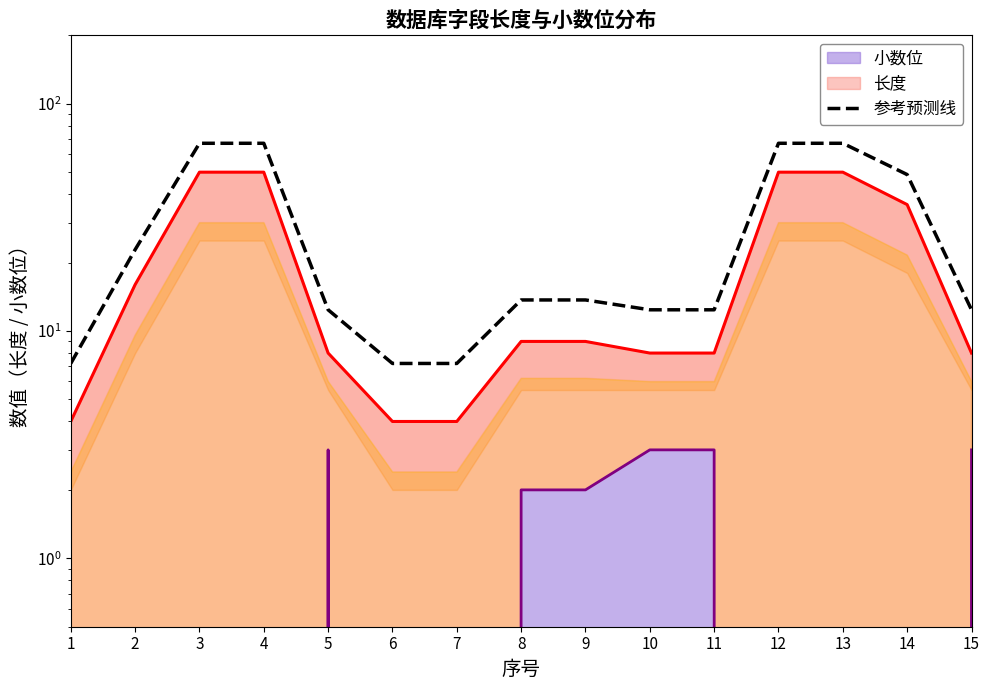

What is the change in value from 2 to 11?

-10.4